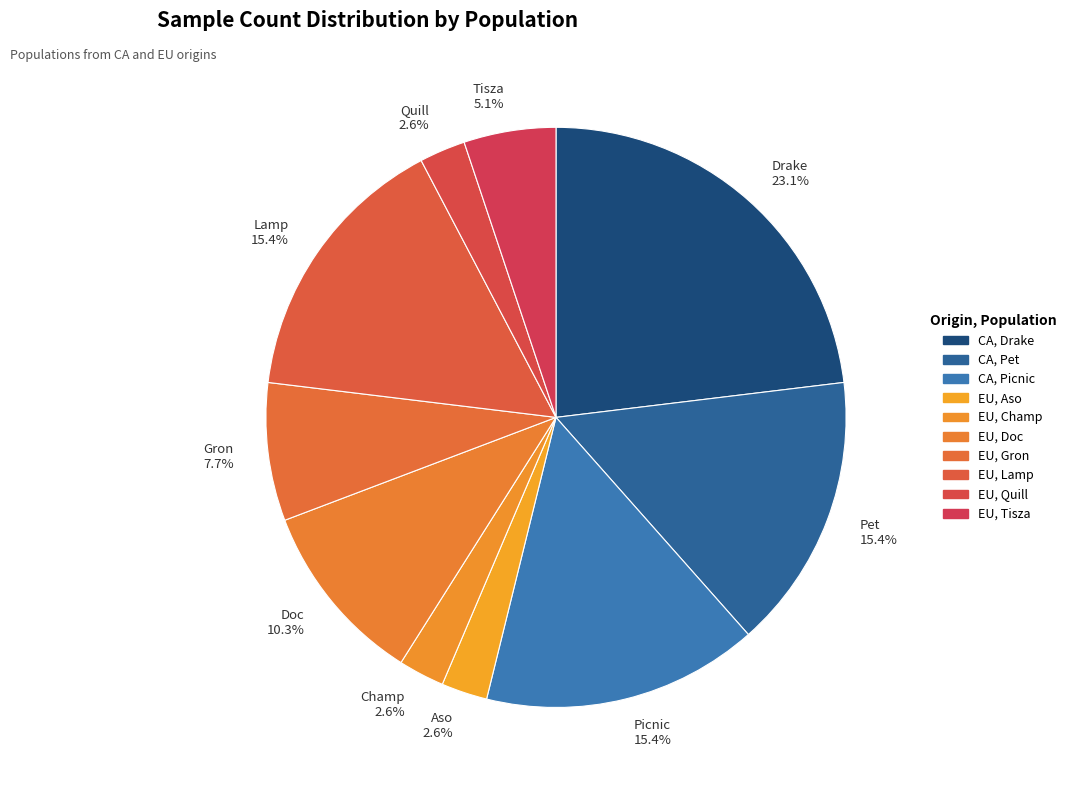

Does any single category account for the majority?

No